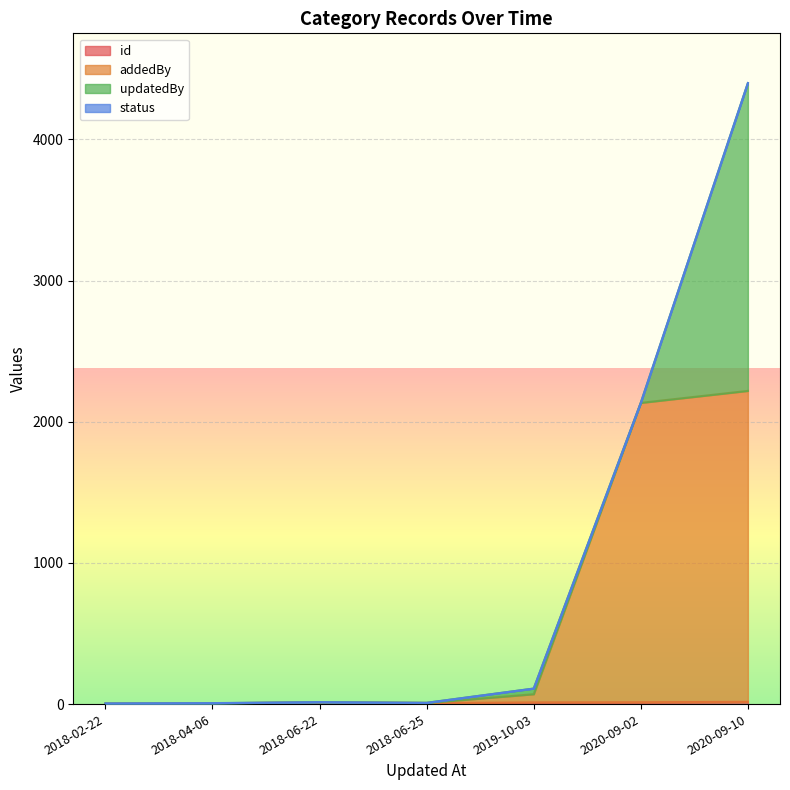

Which series changed the most between 2018-06-25 and 2020-09-10?

addedBy